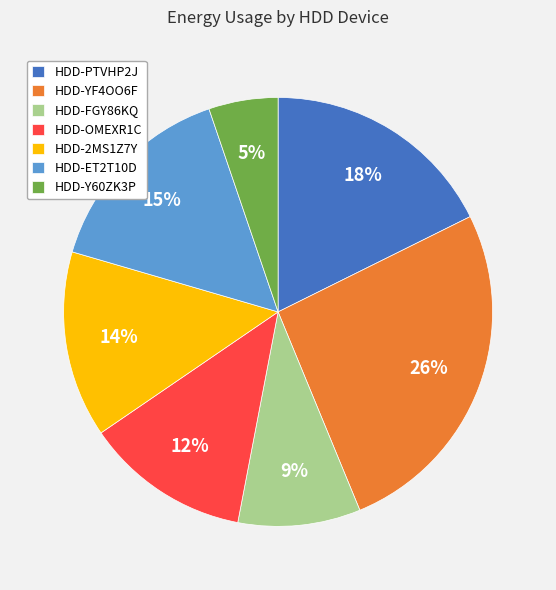

Which has a higher value, HDD-FGY86KQ or HDD-Y60ZK3P?

HDD-FGY86KQ